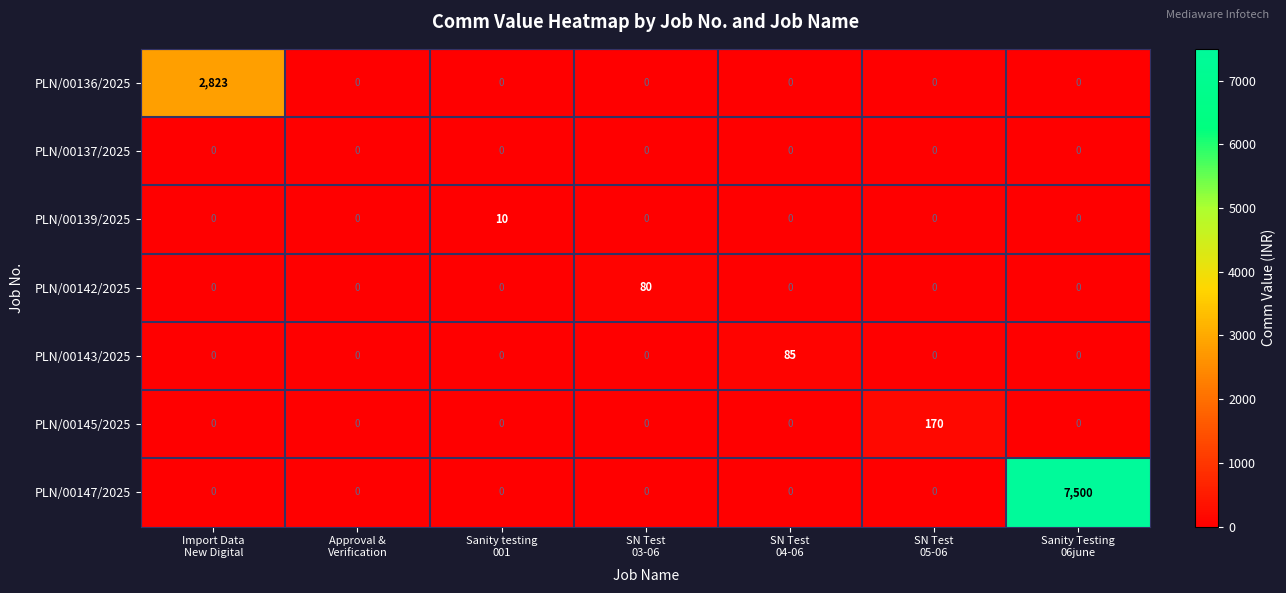

What is the maximum value shown in the chart?

7500